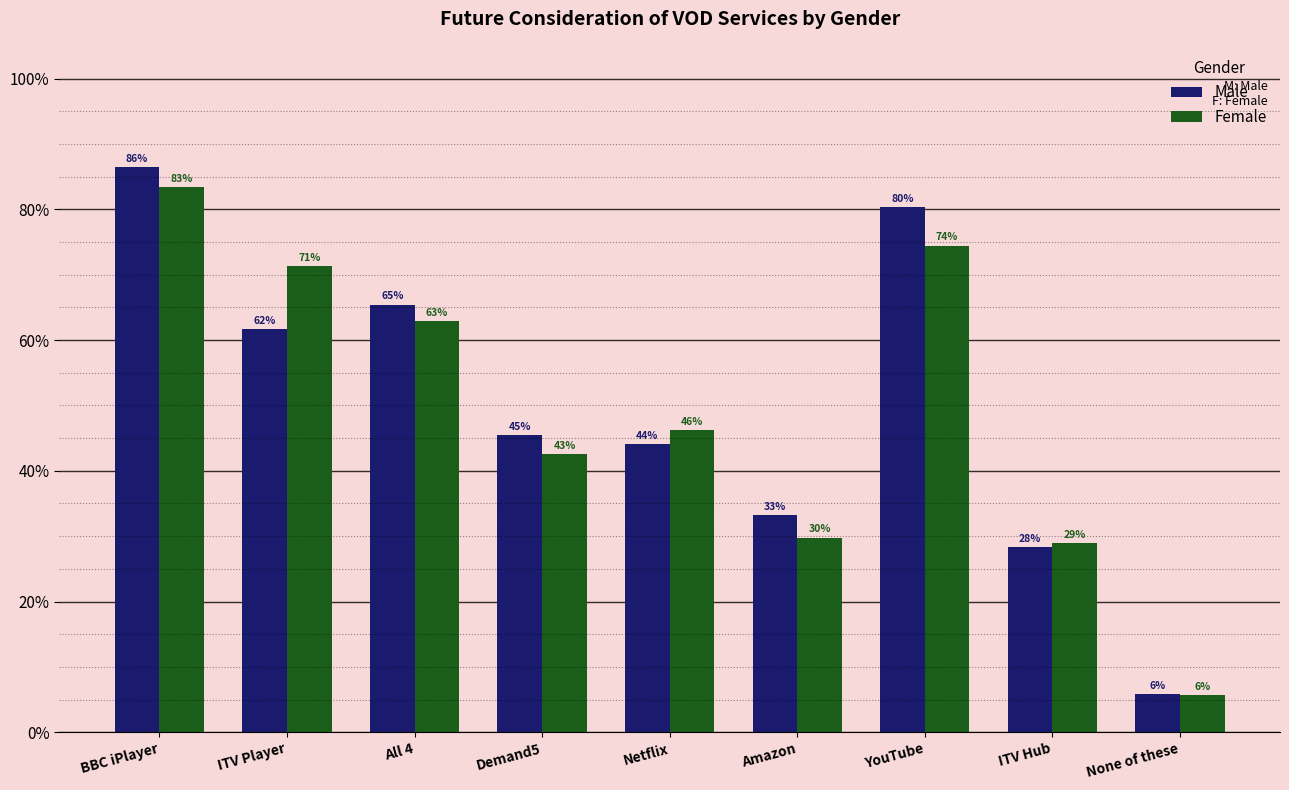

What are all the series names shown in the legend?

Male, Female